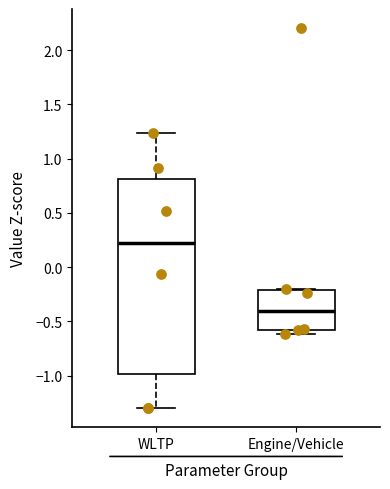

Where is the upper edge of the box for Engine/Vehicle on the y-axis? The values are not printed on the chart, so give them approximately, as read against the axis.

-0.20